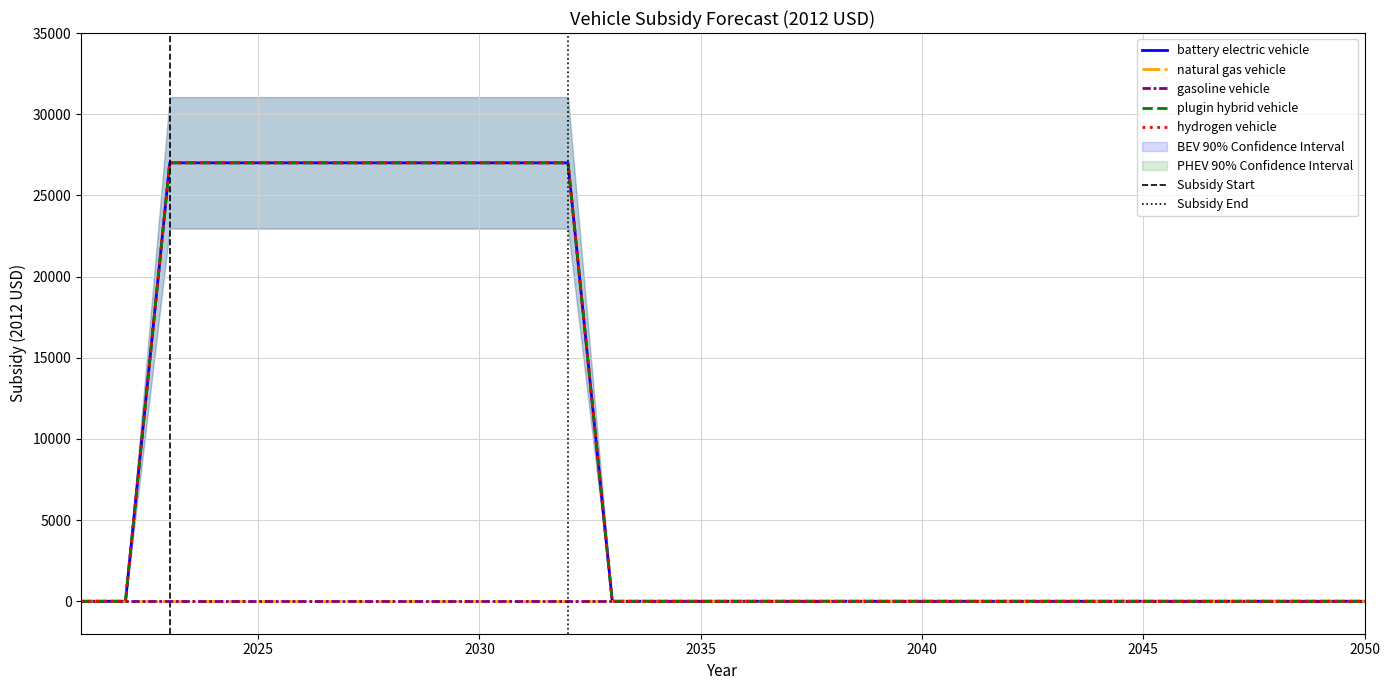

At which label does plugin hybrid vehicle reach its minimum?

2021